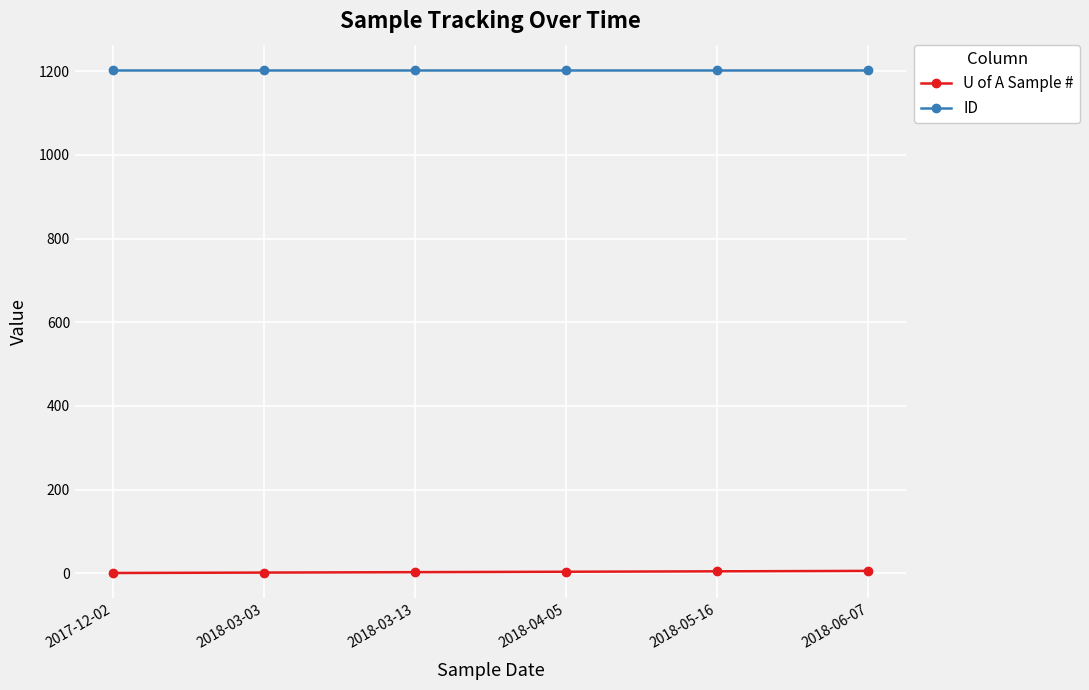

What is the minimum value for ID?

1203